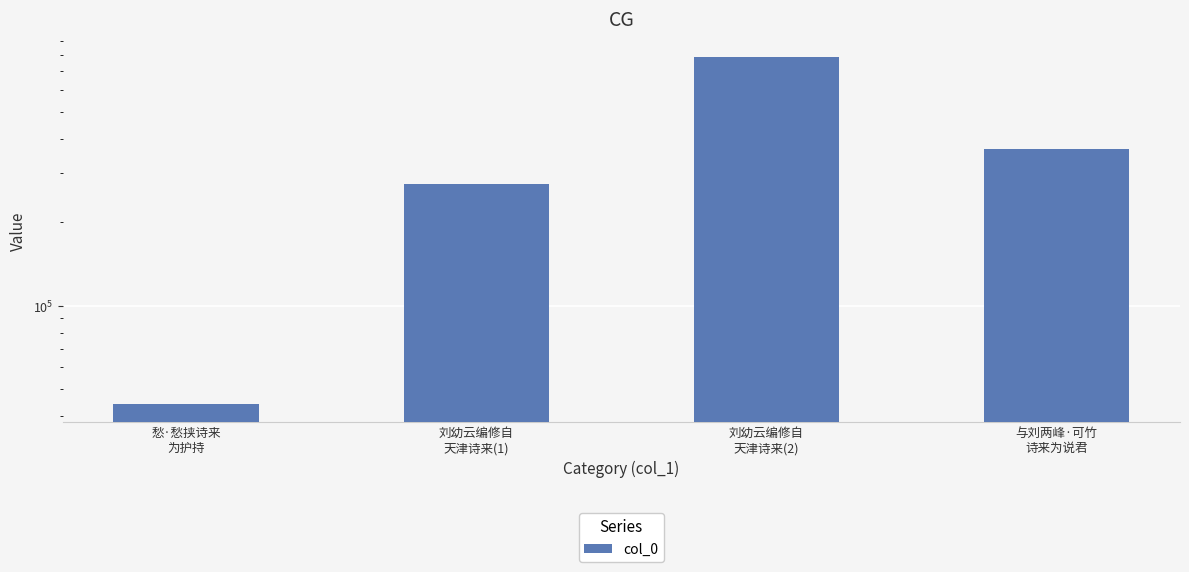

How many values are between 275376 and 789520?

3